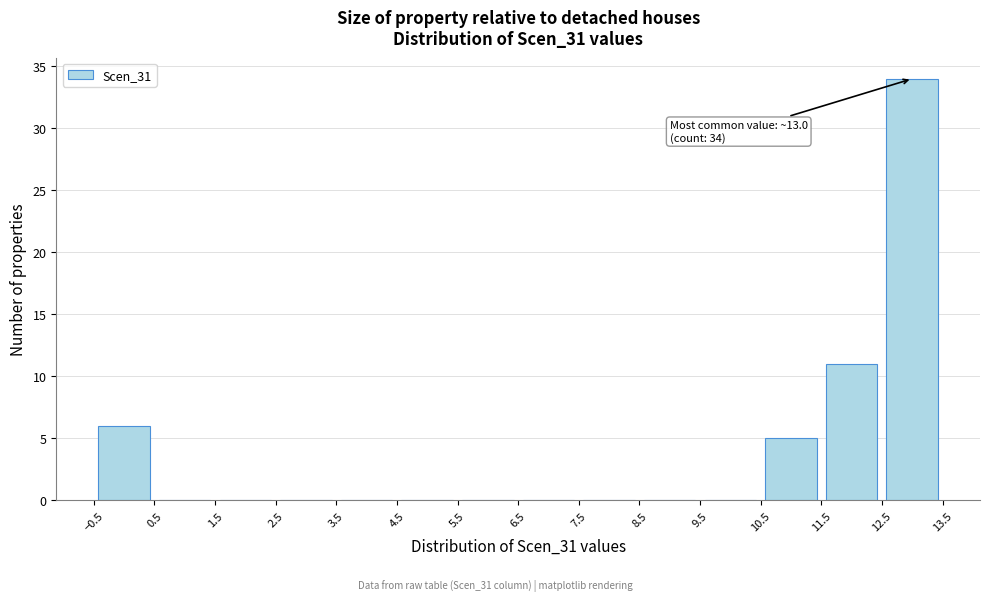

Over which range of the x-axis is the bar tallest?

12.5 to 13.5